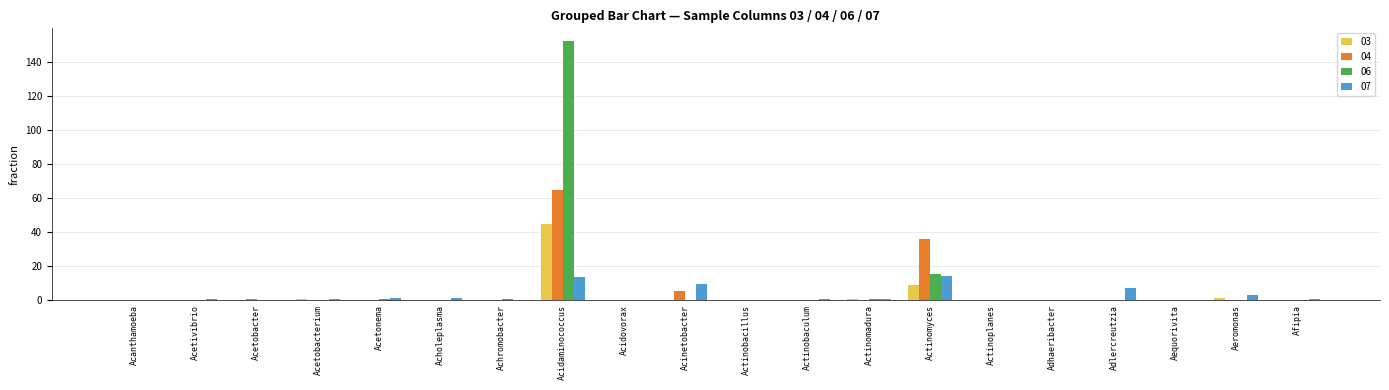

At which category is the sum across all series the highest?

Acidaminococcus